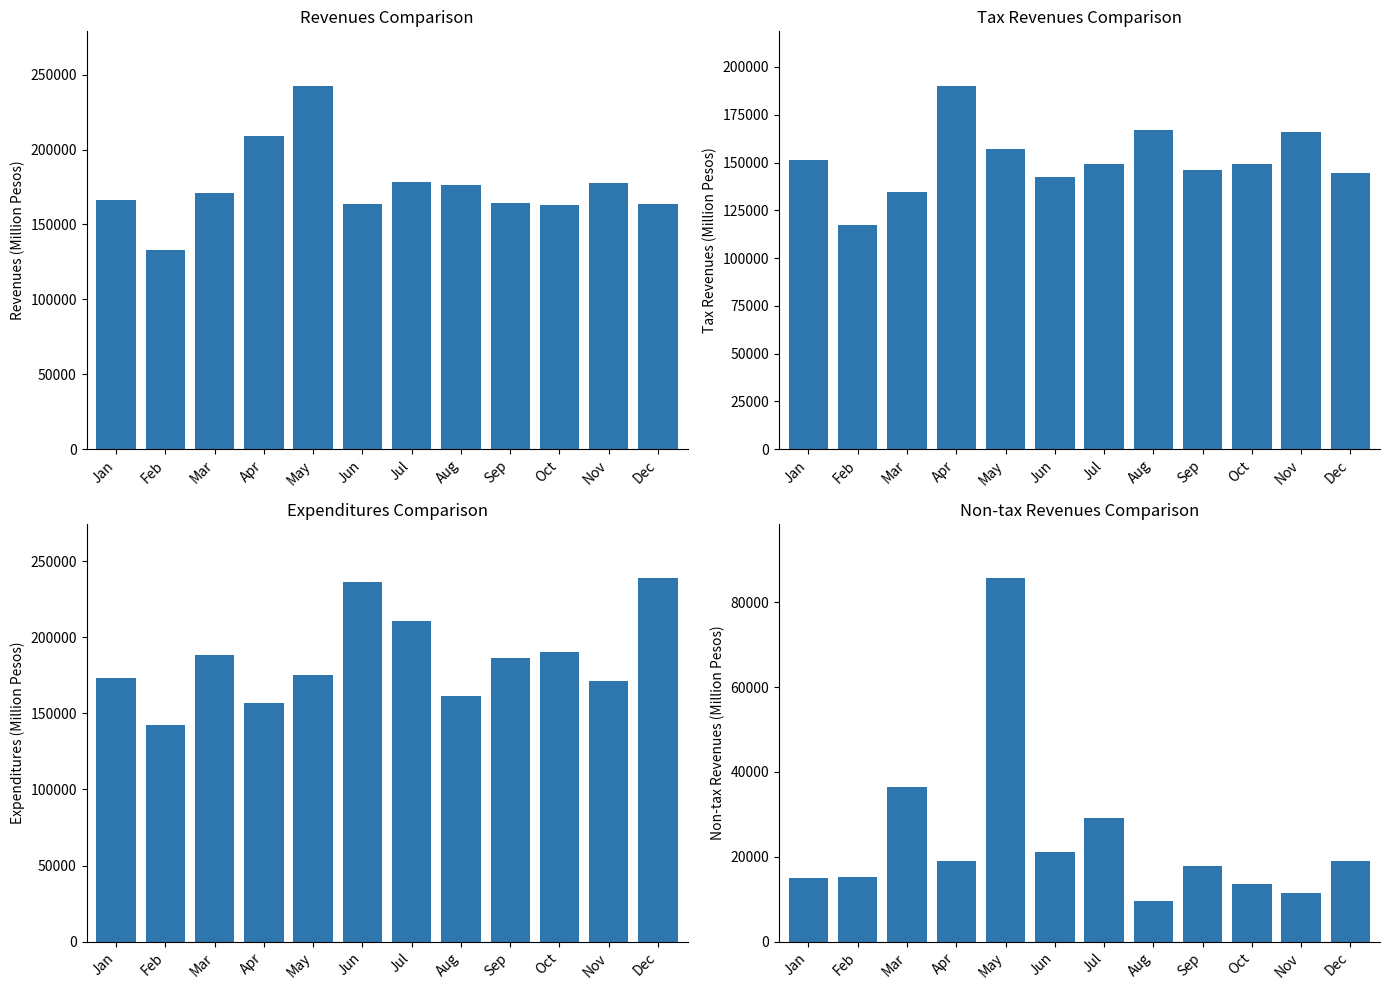

Does the chart contain any negative values?

No